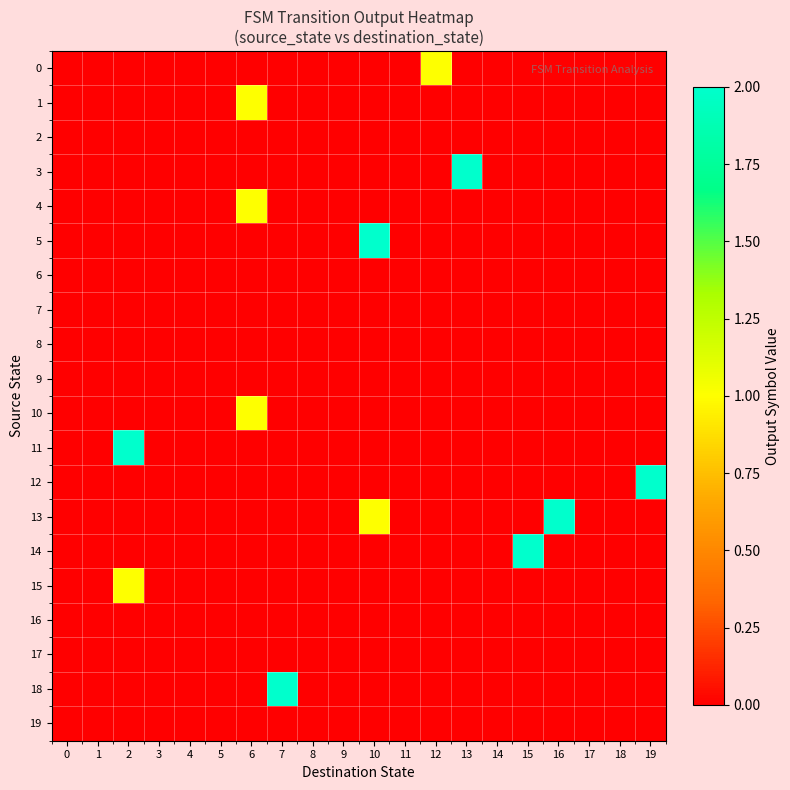

List the series in order of their peak value, lowest first.

2, 6, 7, 8, 9, 16, 17, 19, 0, 1, 4, 10, 15, 3, 5, 11, 12, 13, 14, 18